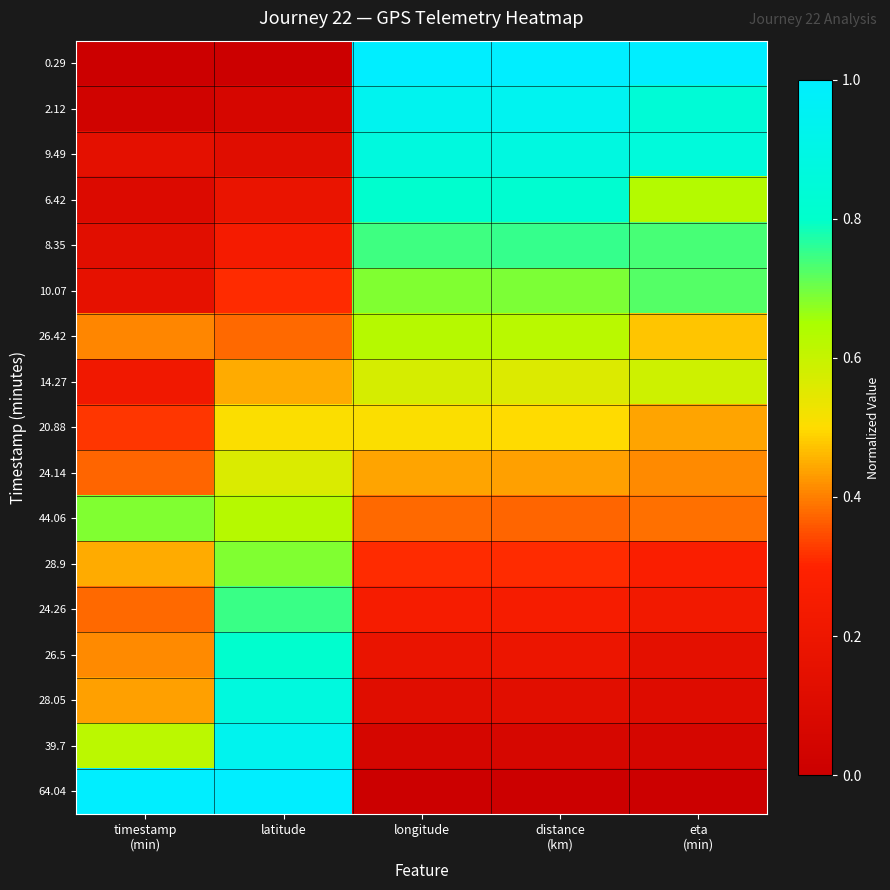

At distance (km), list the series in order from smallest to largest.

64.04, 39.7, 28.05, 26.5, 24.26, 28.9, 44.06, 24.14, 20.88, 14.27, 26.42, 10.07, 8.35, 6.42, 9.49, 2.12, 0.29